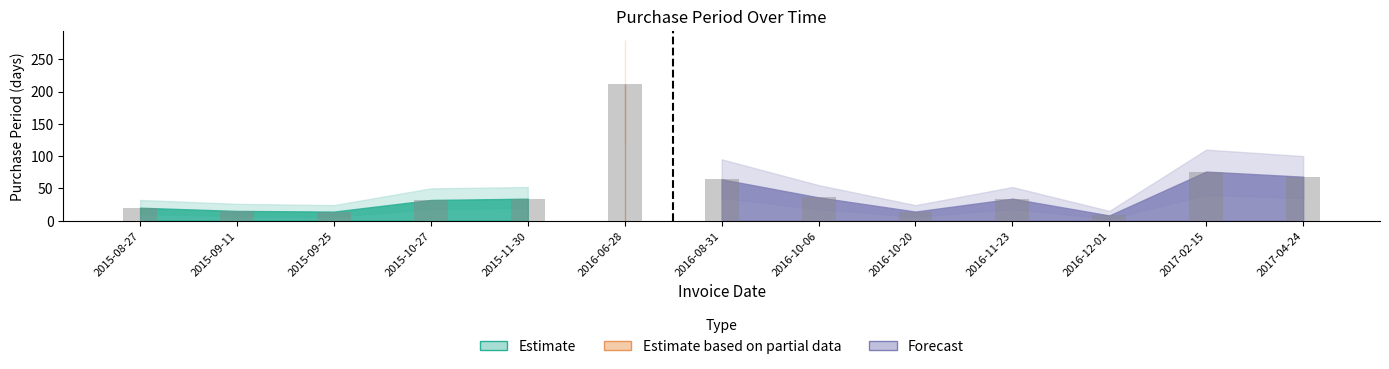

What is the sum of the values at 2015-09-25 and 2016-12-01?

22